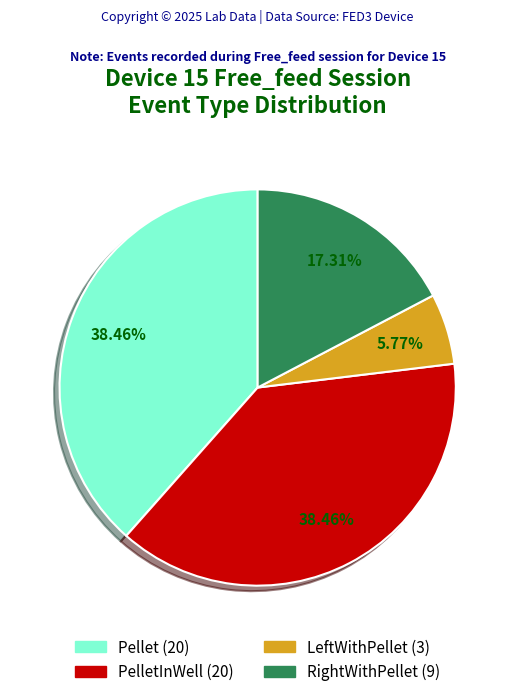

Is there any slice that represents more than half of the pie?

No